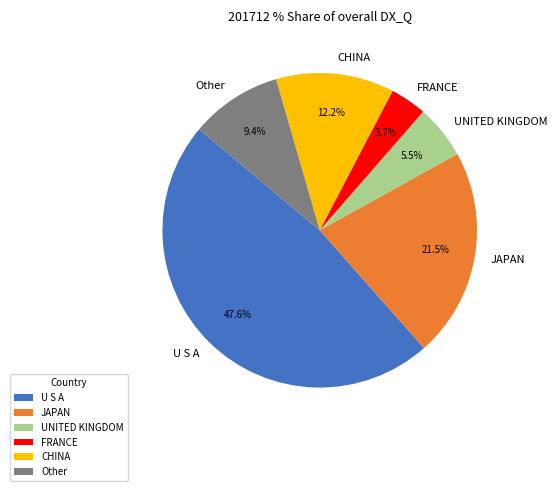

Does CHINA represent more than half of the total?

No